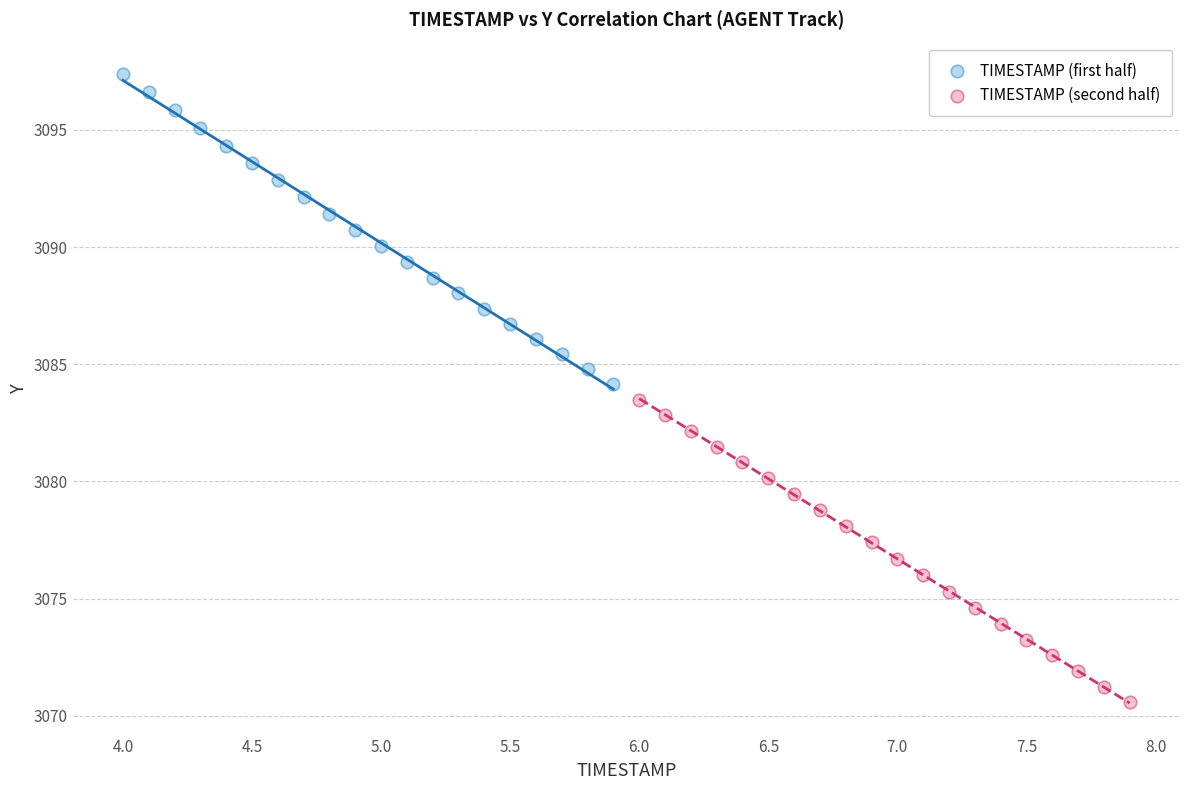

Which series reaches the maximum Y coordinate?

TIMESTAMP (first half)